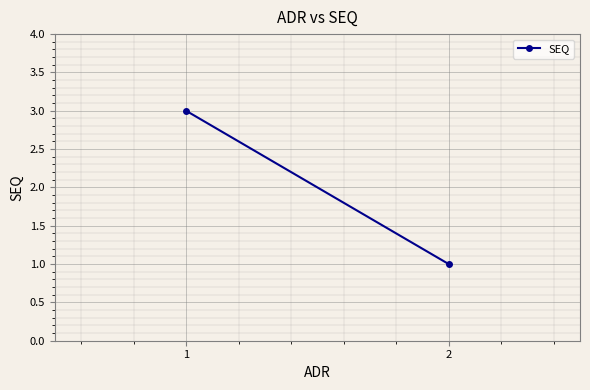

What is the value of the 1st point from the left?

3